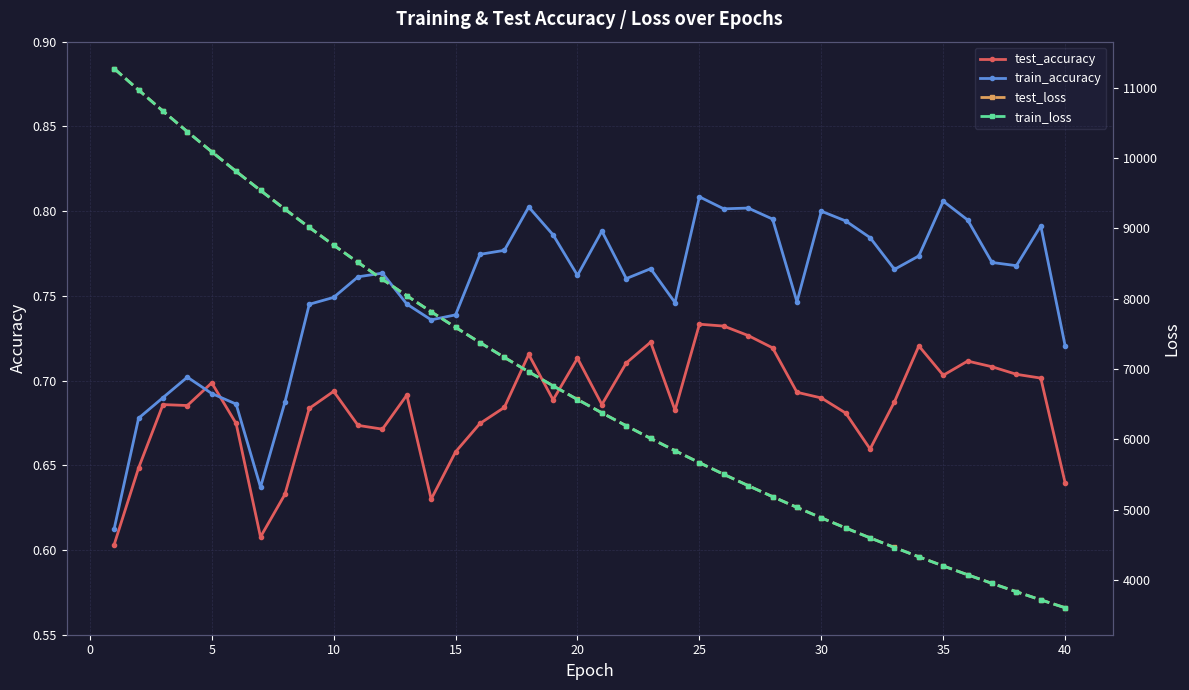

Count the test_accuracy values in the range 0 to 1.

40